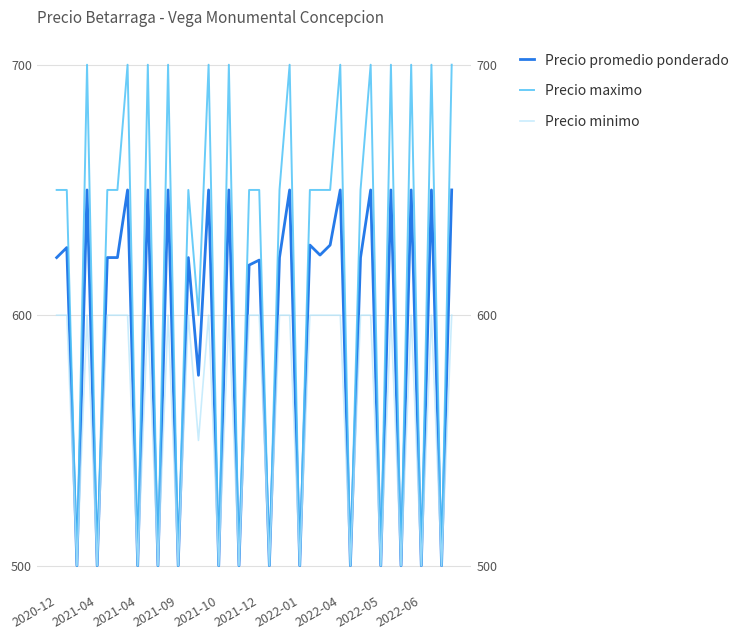

What is the minimum value for Precio maximo?

500